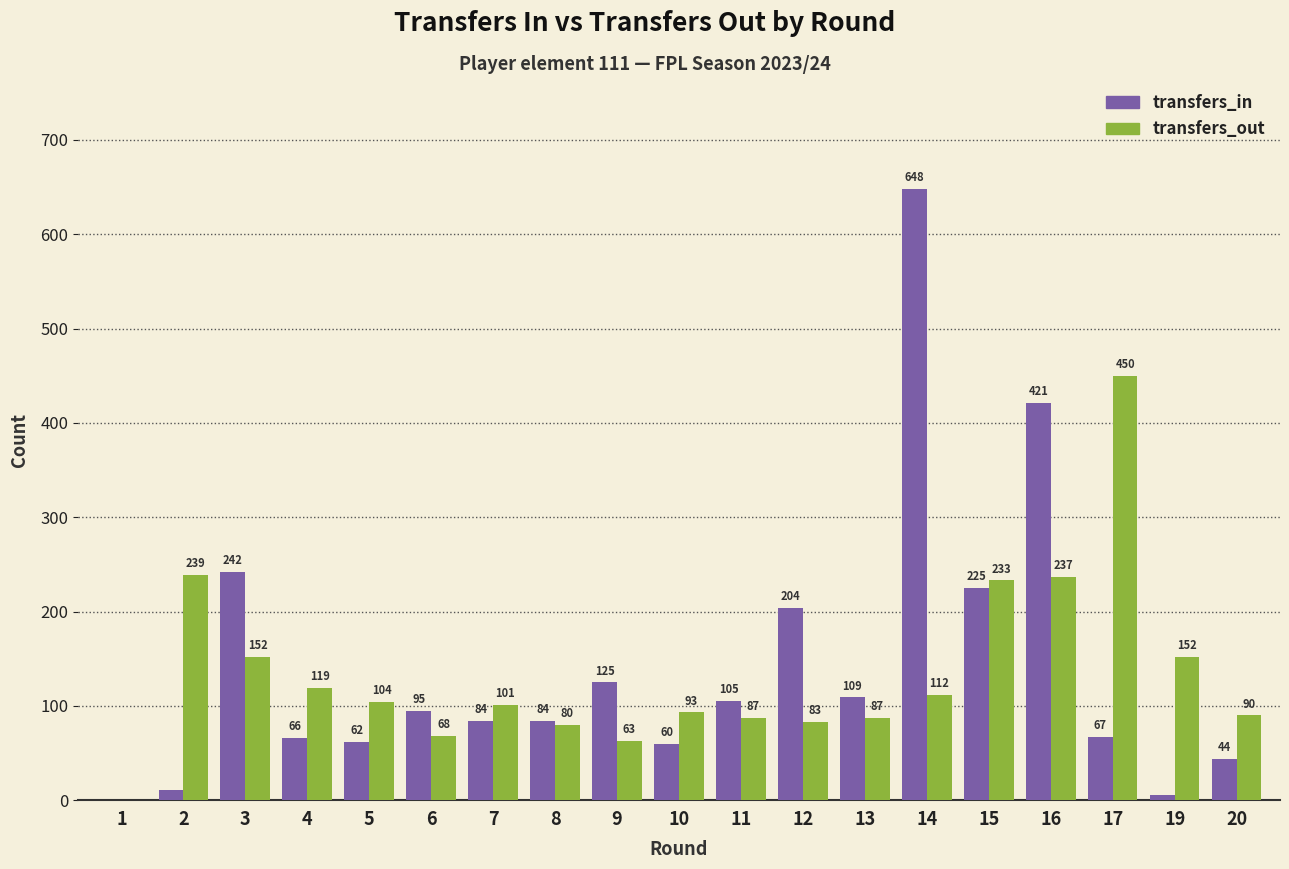

What is the total value across all series at 2?

250